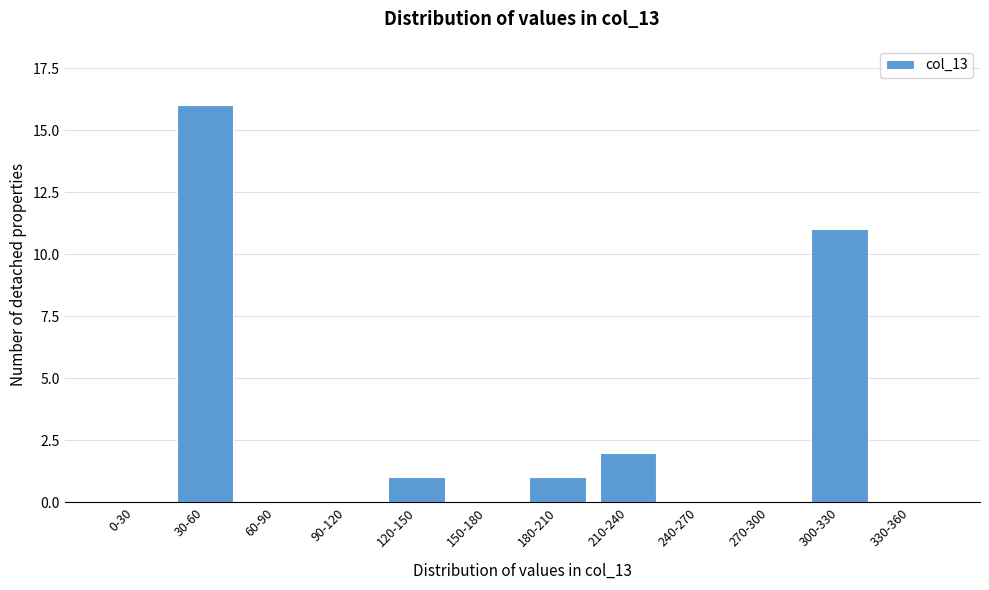

Reading left to right, what are all the values shown in this chart?

0-30=0	30-60=16	60-90=0	90-120=0	120-150=1	150-180=0	180-210=1	210-240=2	240-270=0	270-300=0	300-330=11	330-360=0